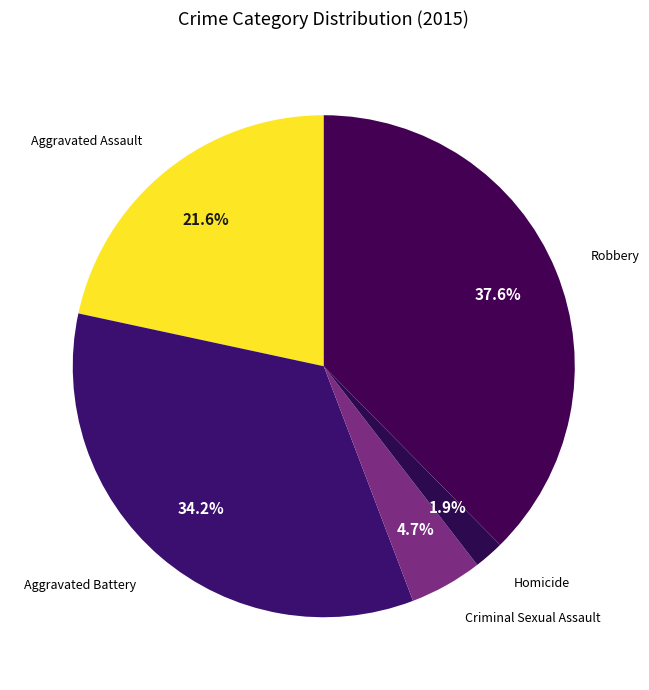

True or false: Aggravated Assault accounts for 30% of the total.

False